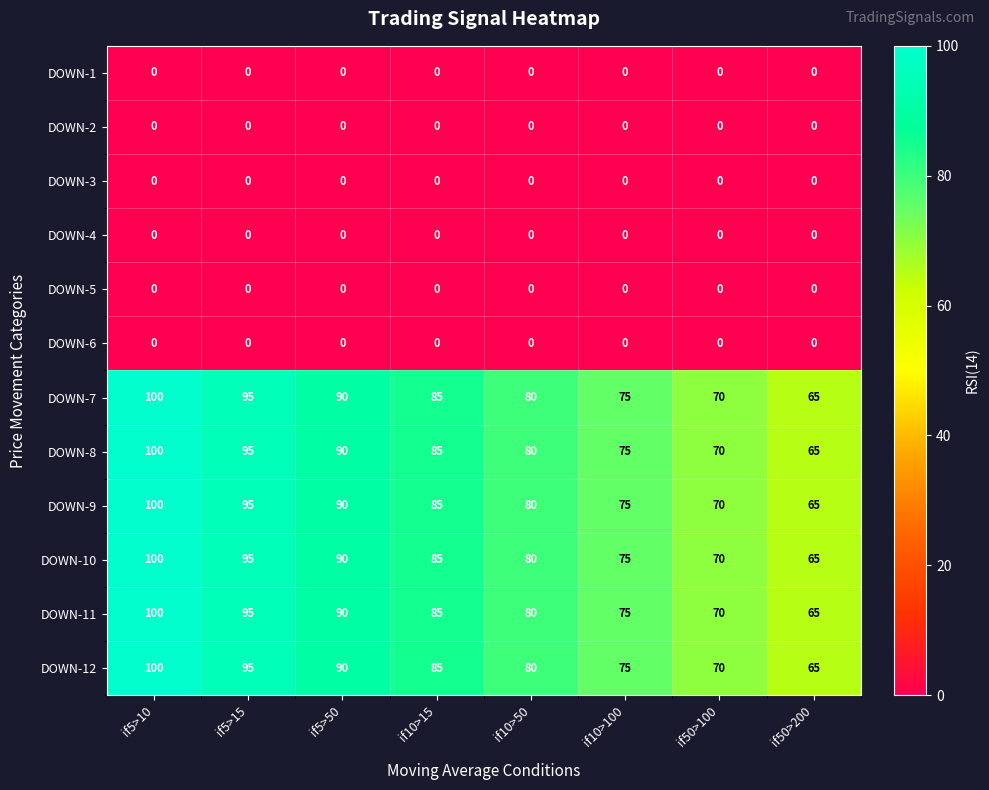

Is it true that DOWN-5 equals 0 at if10>100?

True